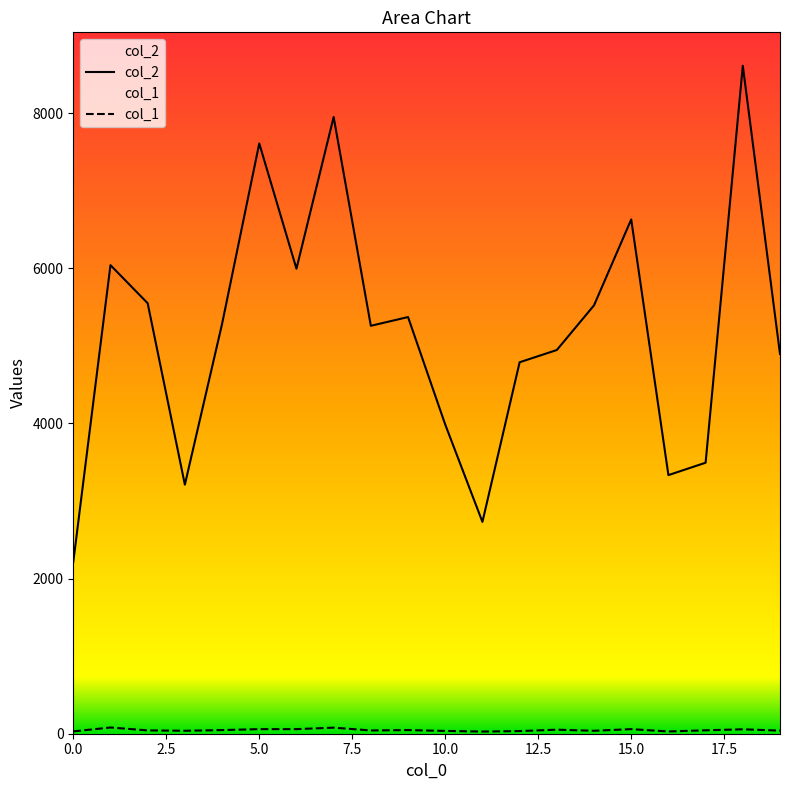

How many data points in col_2 are above 5283?

9